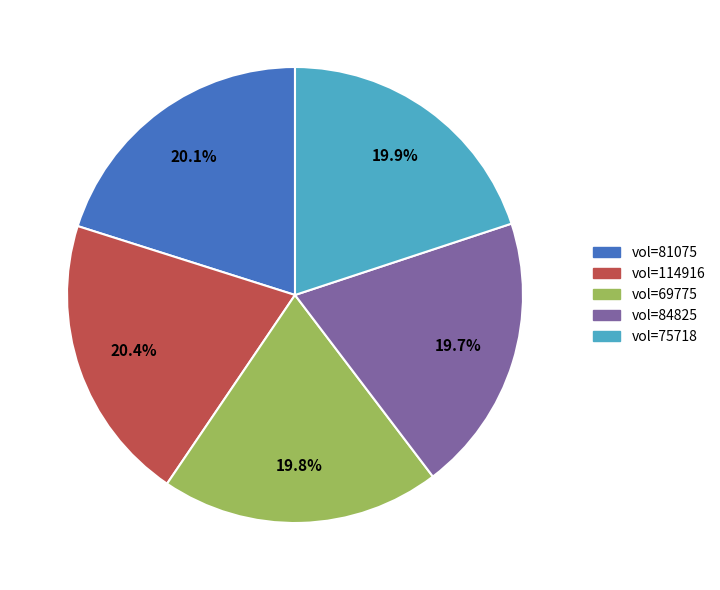

Is there any slice that represents more than half of the pie?

No